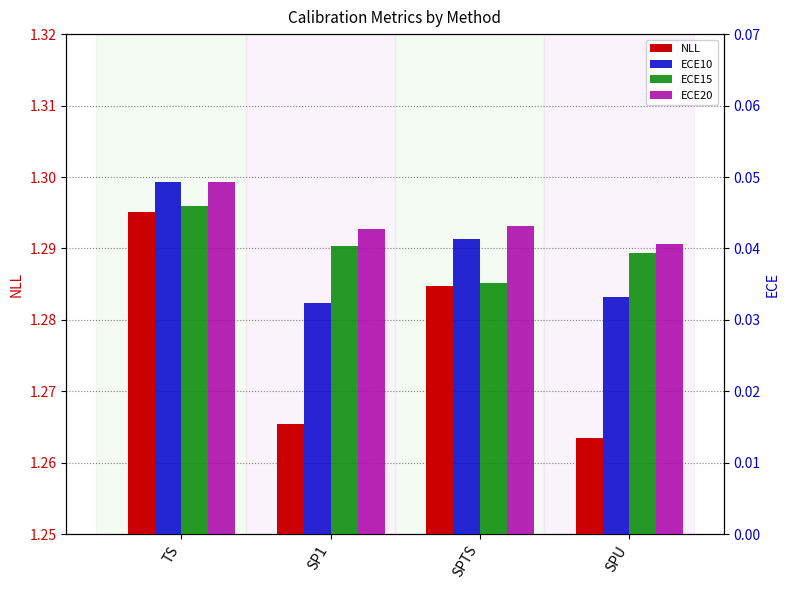

Count the number of data series in this chart.

4